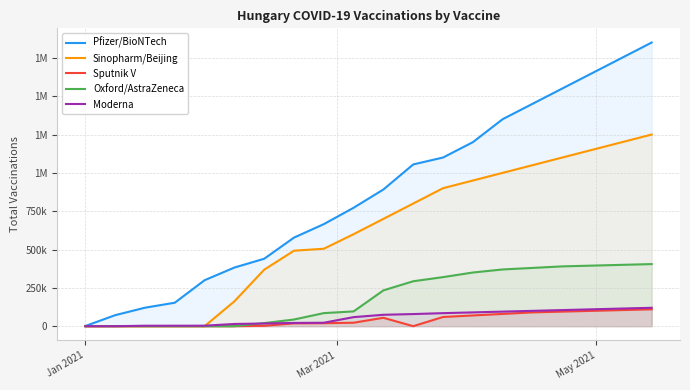

How many values in Oxford/AstraZeneca are above zero?

14